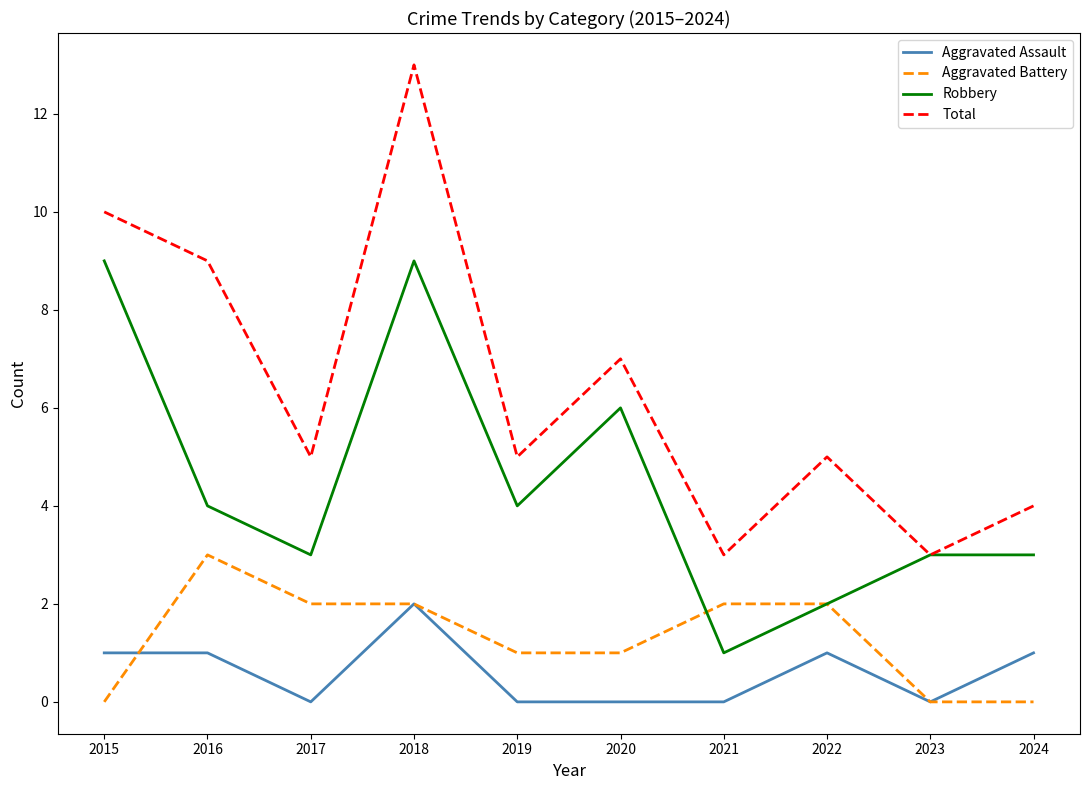

What are all the series names shown in the legend?

Aggravated Assault, Aggravated Battery, Robbery, Total